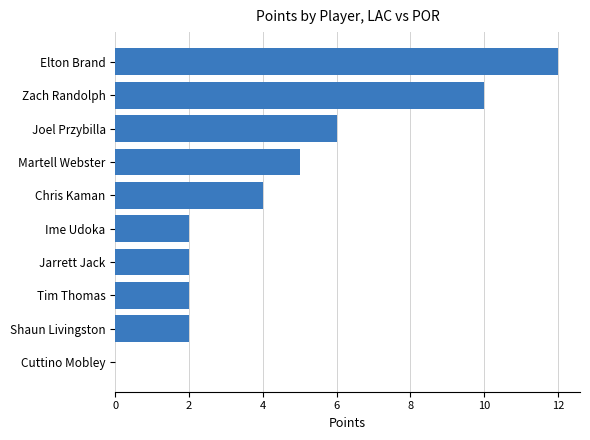

Are the bars horizontal?

Yes